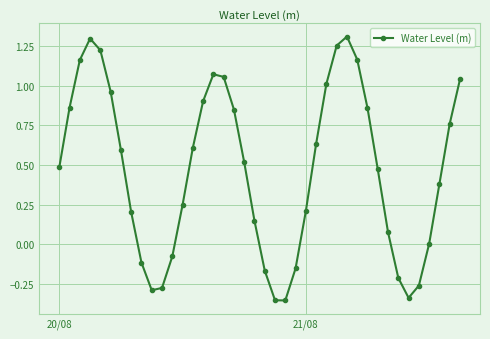

What is the sum of all values?

18.8